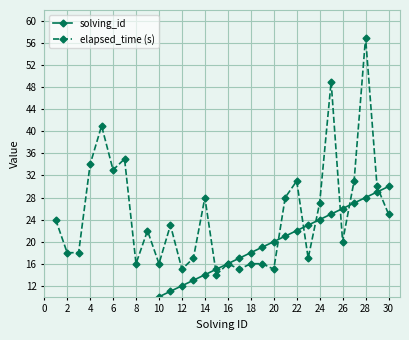

List the series in order of their peak value, lowest first.

solving_id, elapsed_time (s)